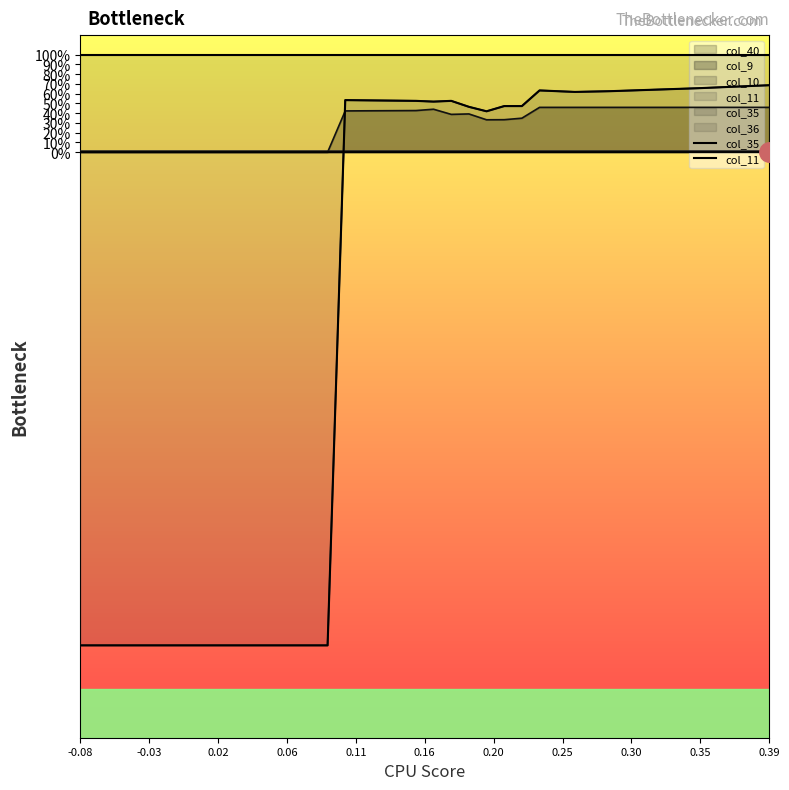

Which series has the widest spread of values?

col_11